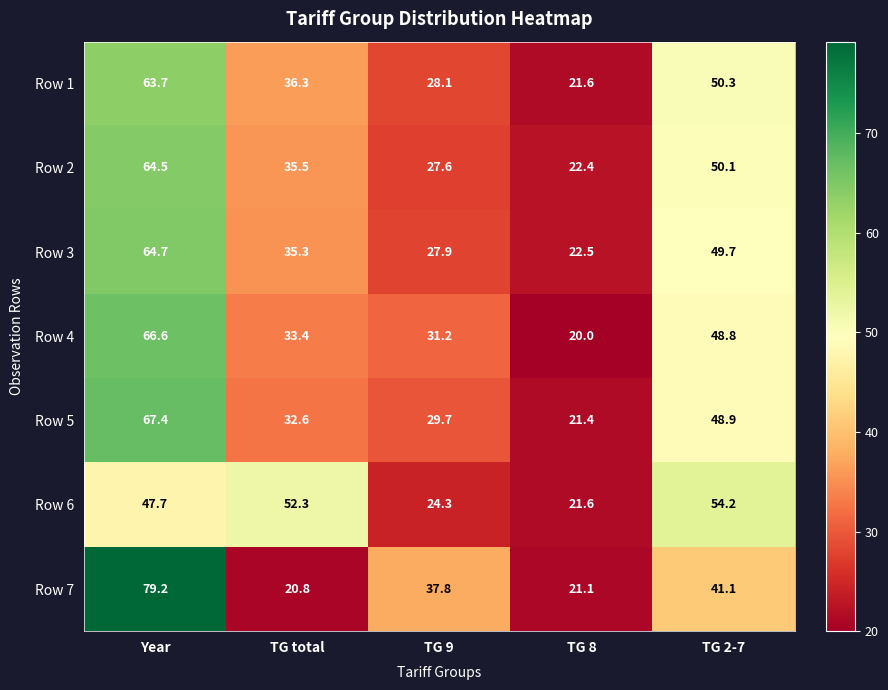

True or false: Row 1 has a value of 48.7 at TG 9.

False